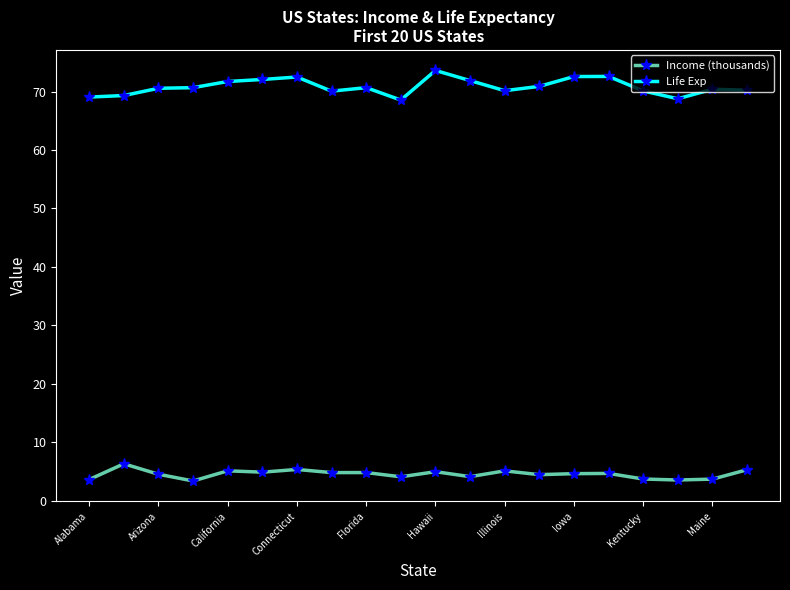

True or false: Life Exp and Income (thousands) cross at least once.

False